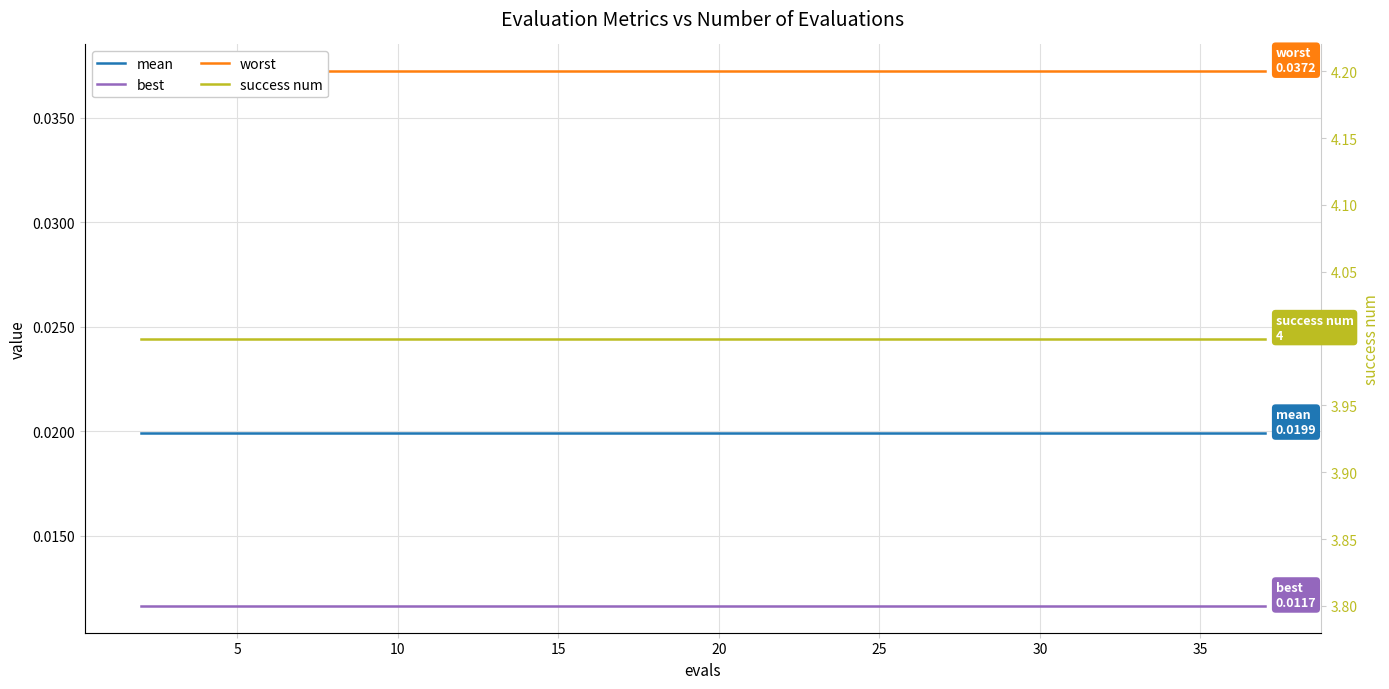

Which series has the widest spread of values?

mean